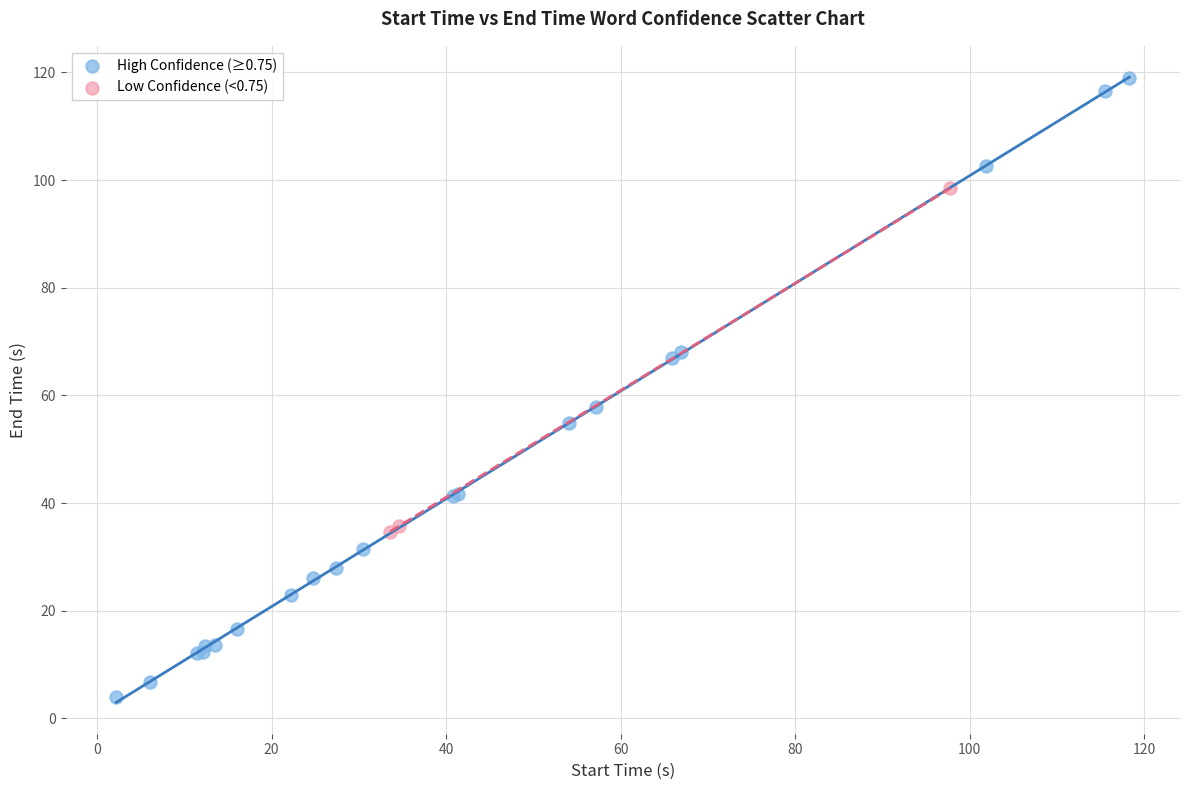

Which series has the widest spread of Y values?

High Confidence (≥0.75)